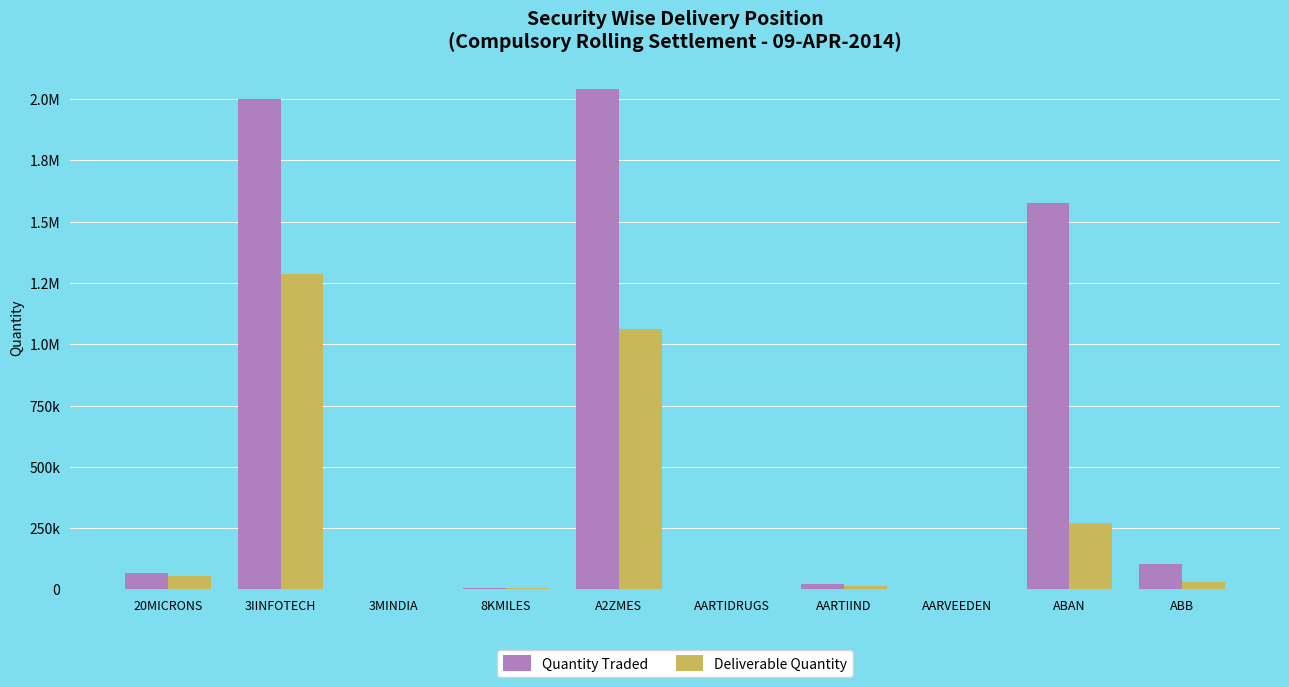

What is the difference between the highest and lowest values at AARTIDRUGS?

996